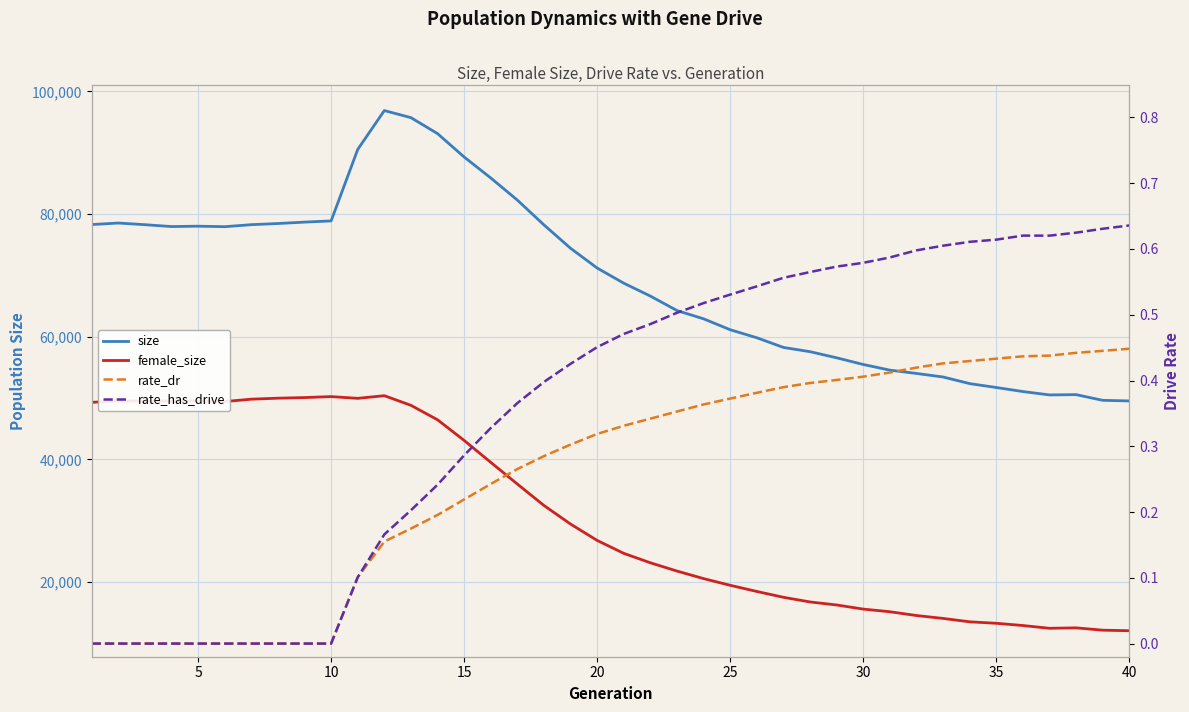

What are all the series names shown in the legend?

size, female_size, rate_dr, rate_has_drive